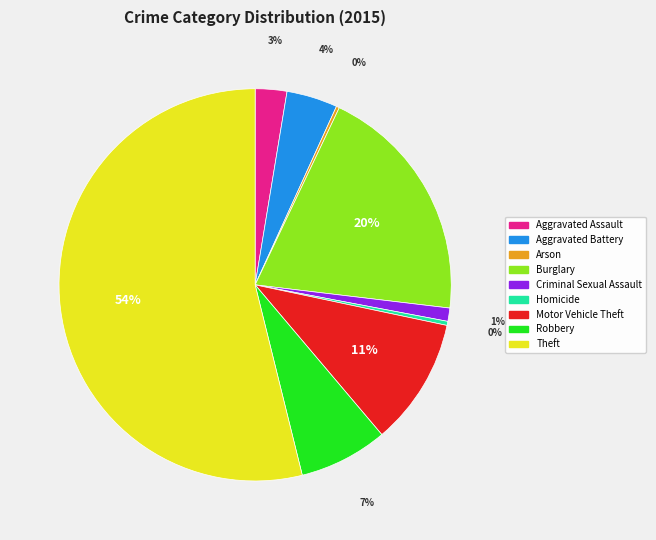

Is the sum of Motor Vehicle Theft and Burglary greater than half?

No